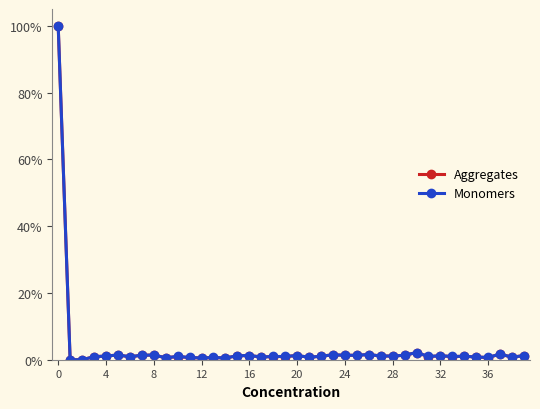

At how many categories does at least one series exceed 4?

1